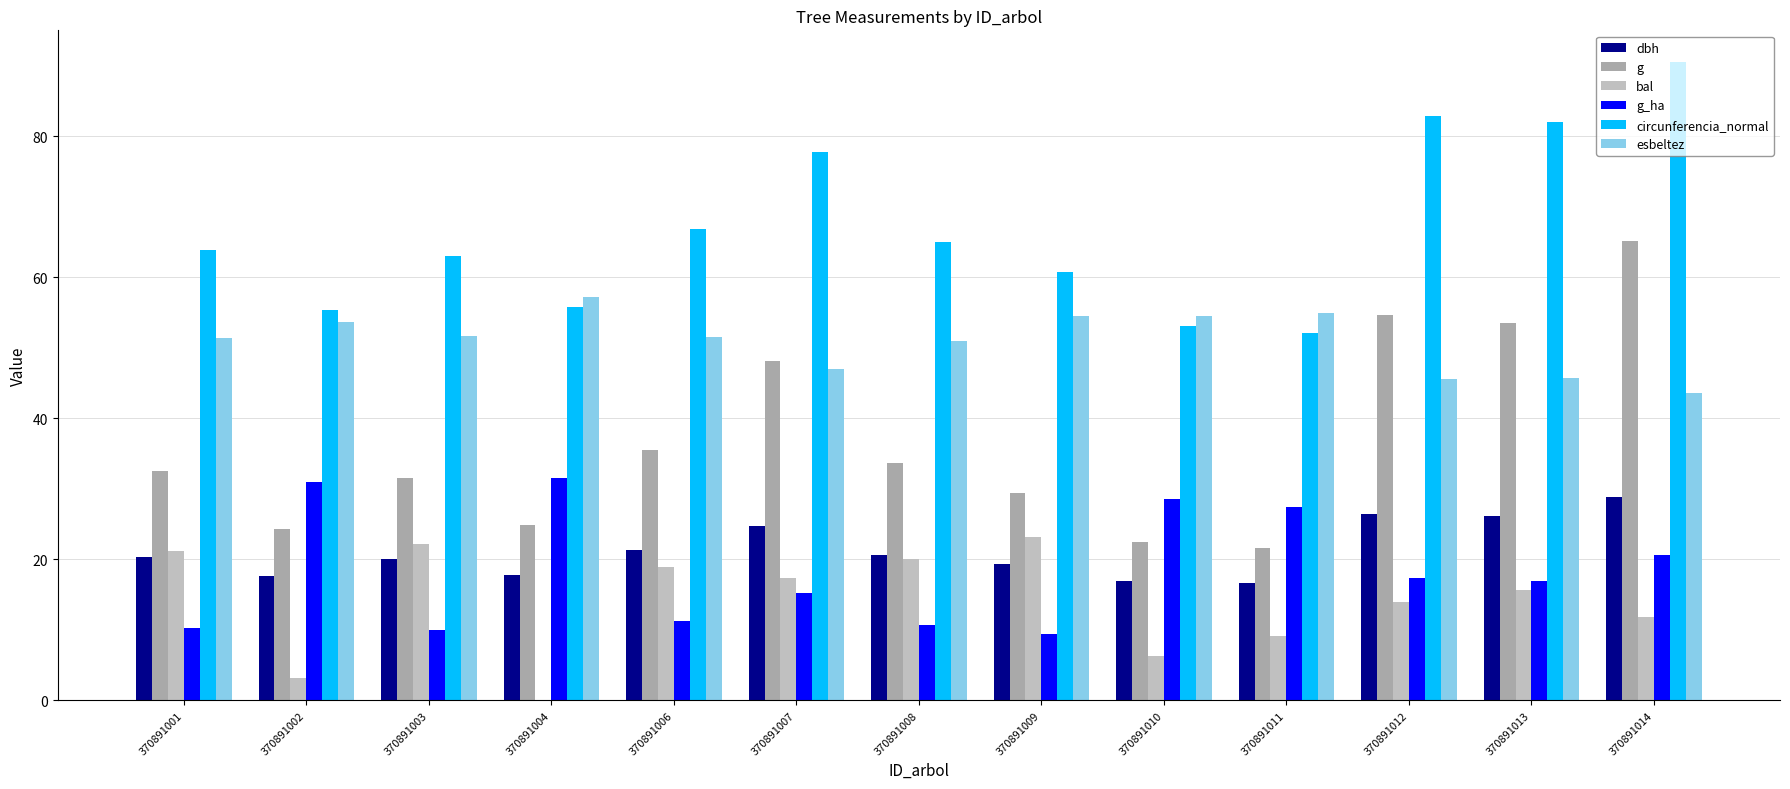

Between 370891001 and 370891006, which series saw the biggest shift?

g